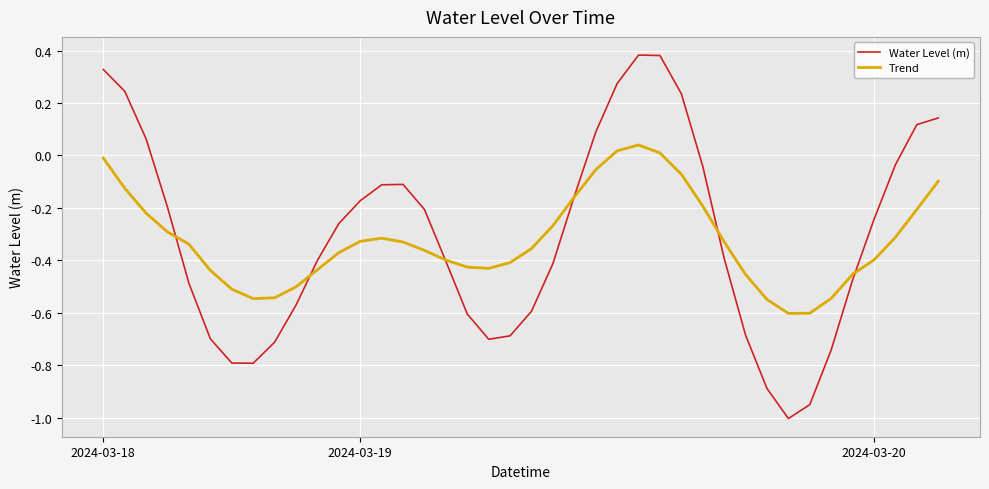

How many interior local valleys does the Water Level (m) series have?

3